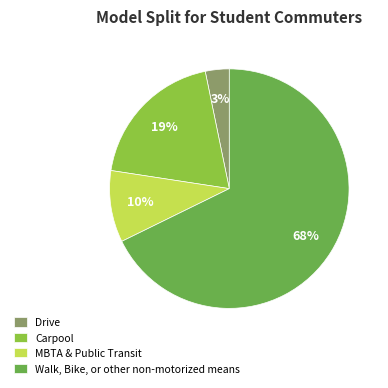

Combined, do Carpool and Walk, Bike, or other non-motorized means account for over 50%?

Yes